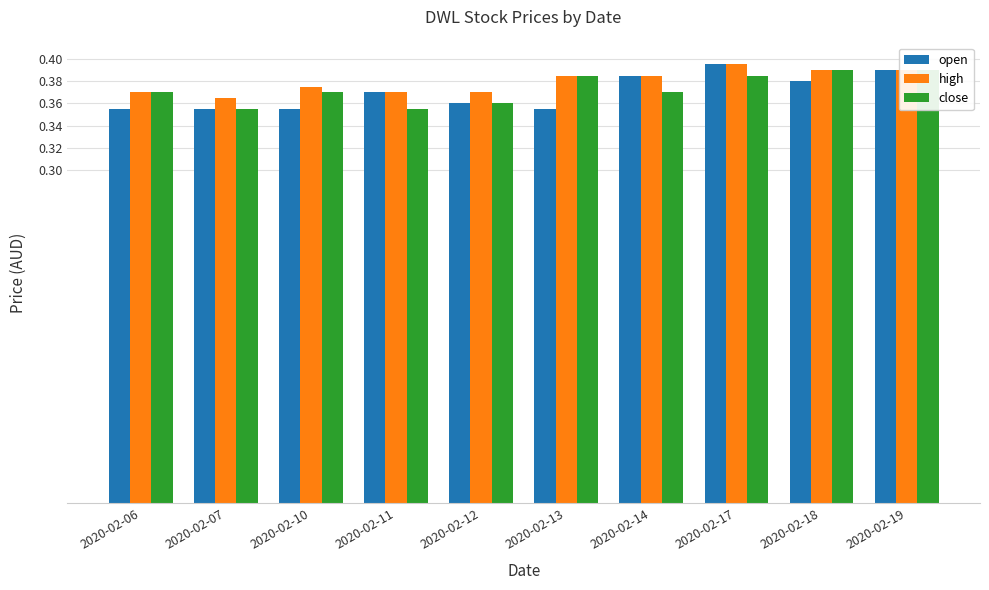

What is the total value across all series at 2020-02-11?

1.1